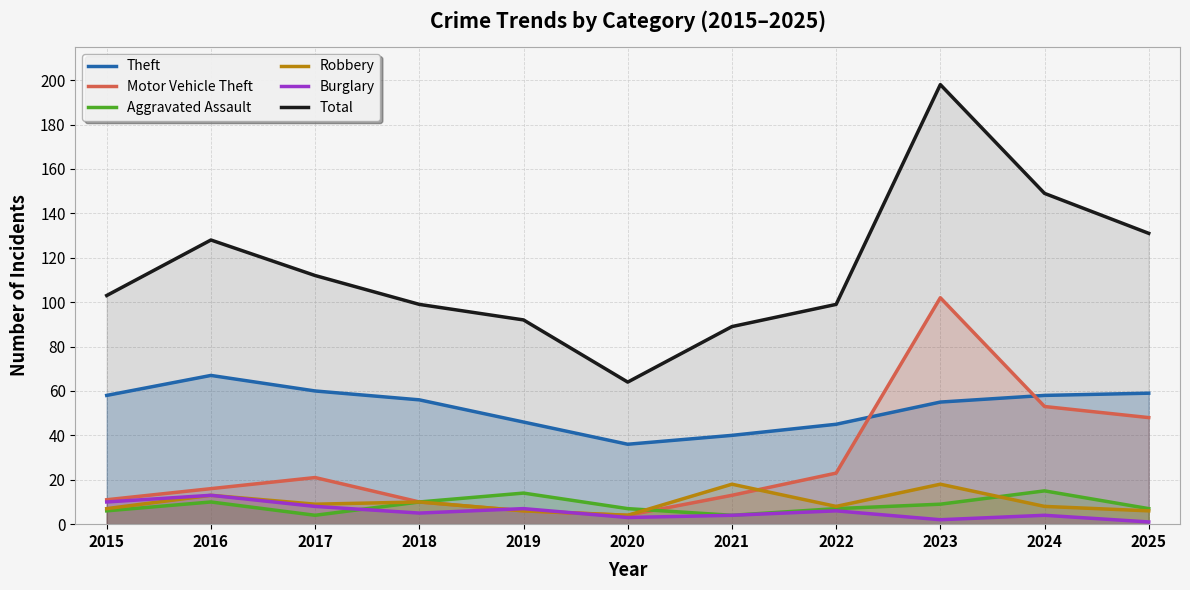

Does the chart have visible grid lines?

Yes